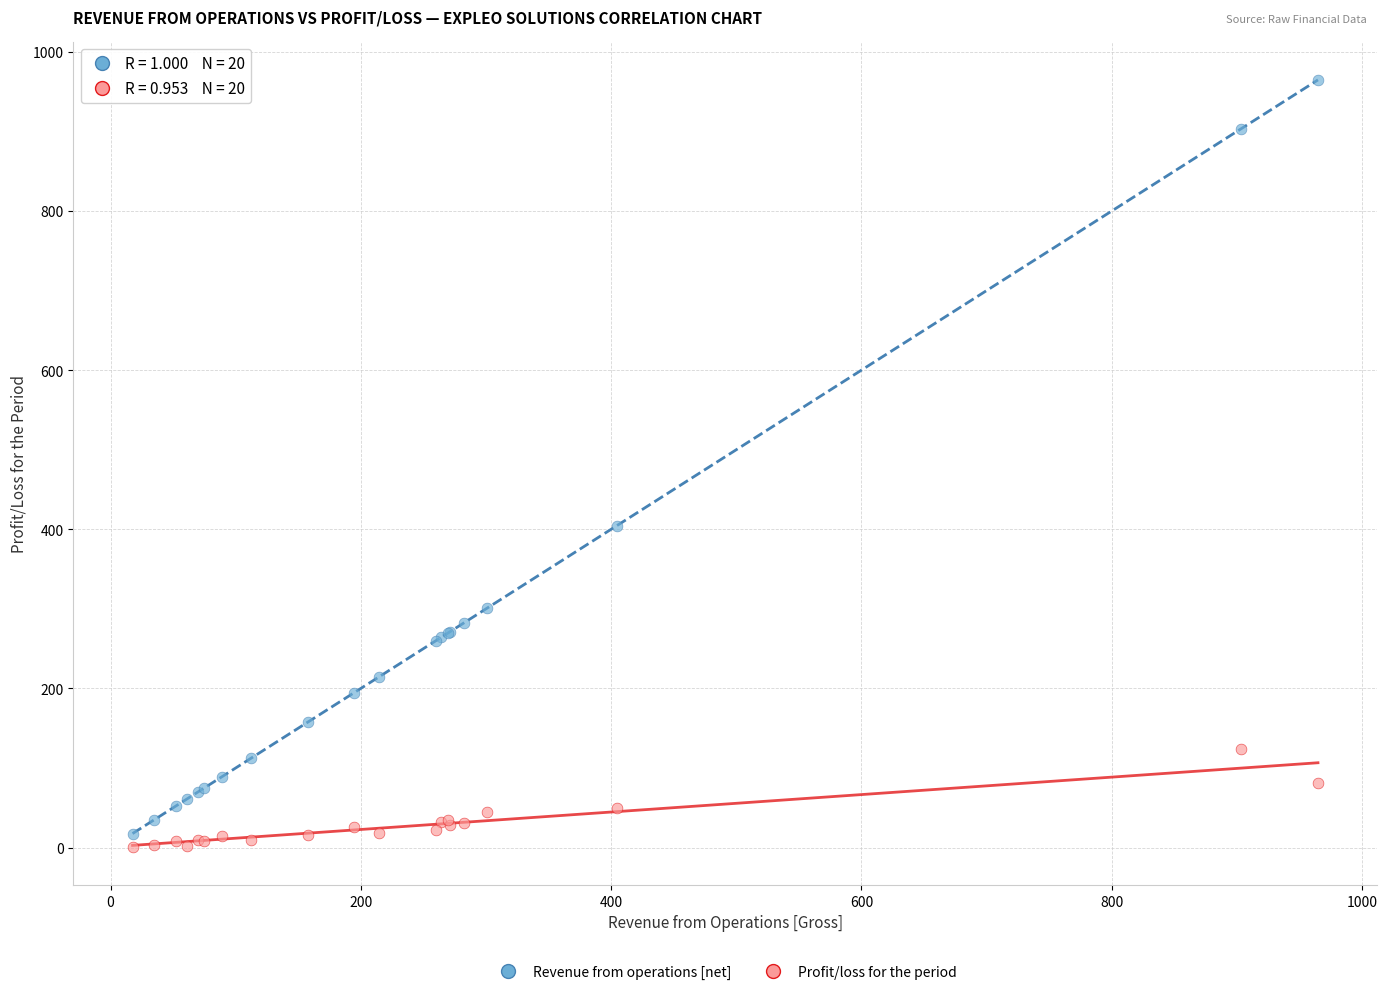

In the Revenue from operations [net] series, what Y value is closest to 491?

404.5